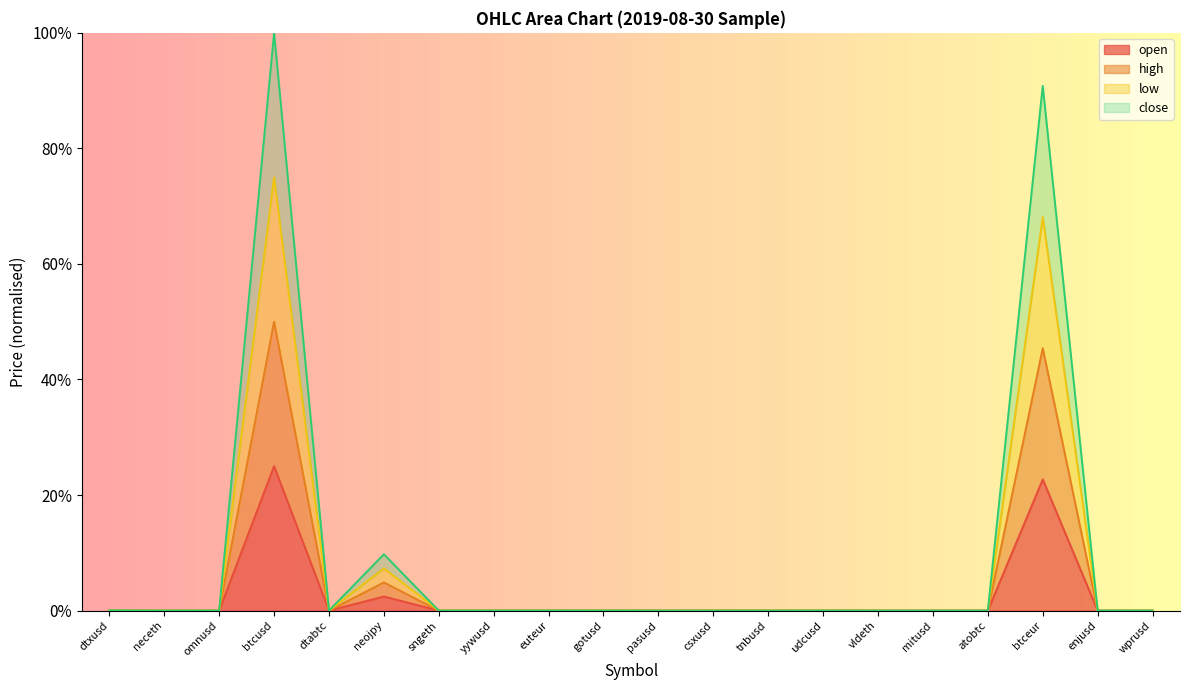

What is the maximum value shown in the chart?

1.0